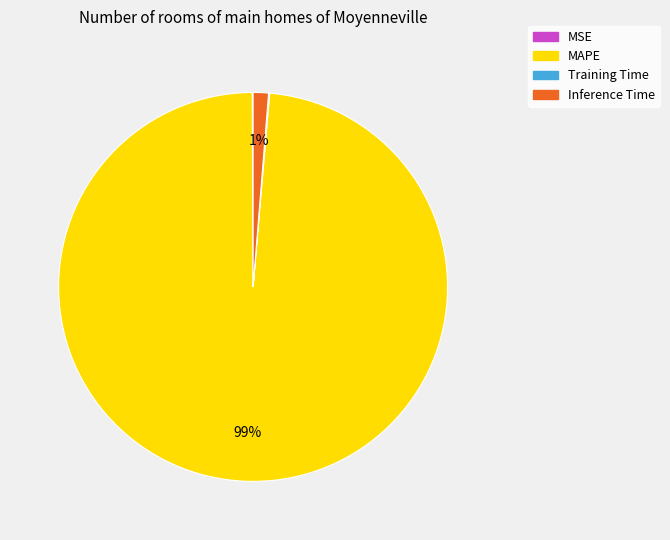

To the nearest percent, what is the average slice percentage?

25%